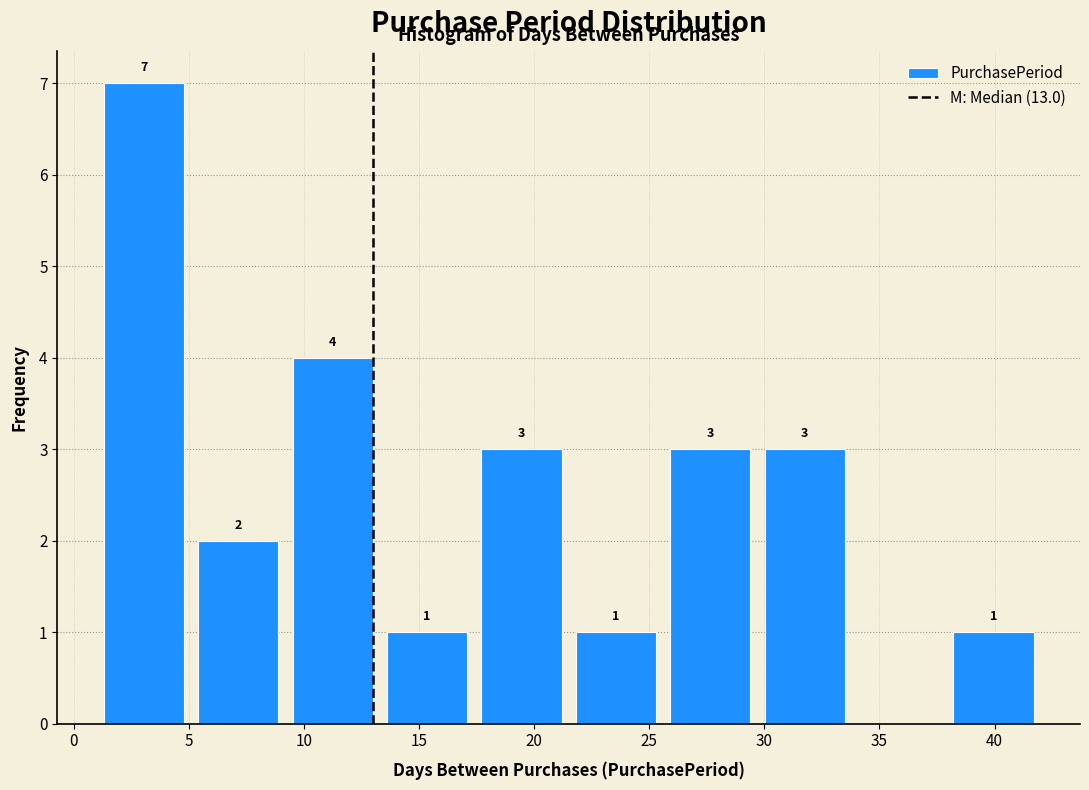

Which range on the x-axis has the tallest bar?

1.0 to 5.1